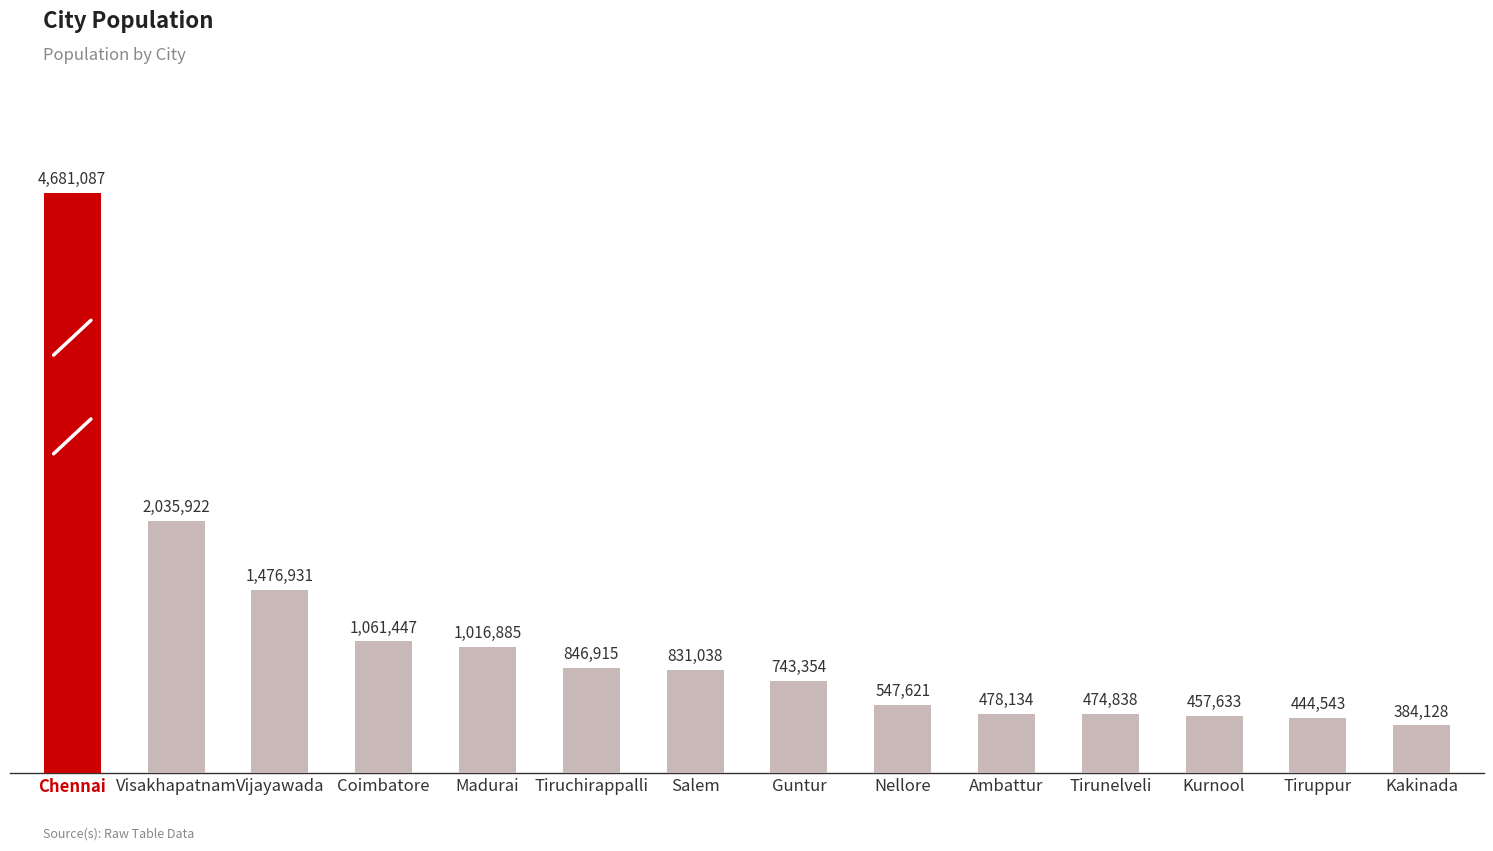

At which label is the value closest to 2532607?

Visakhapatnam